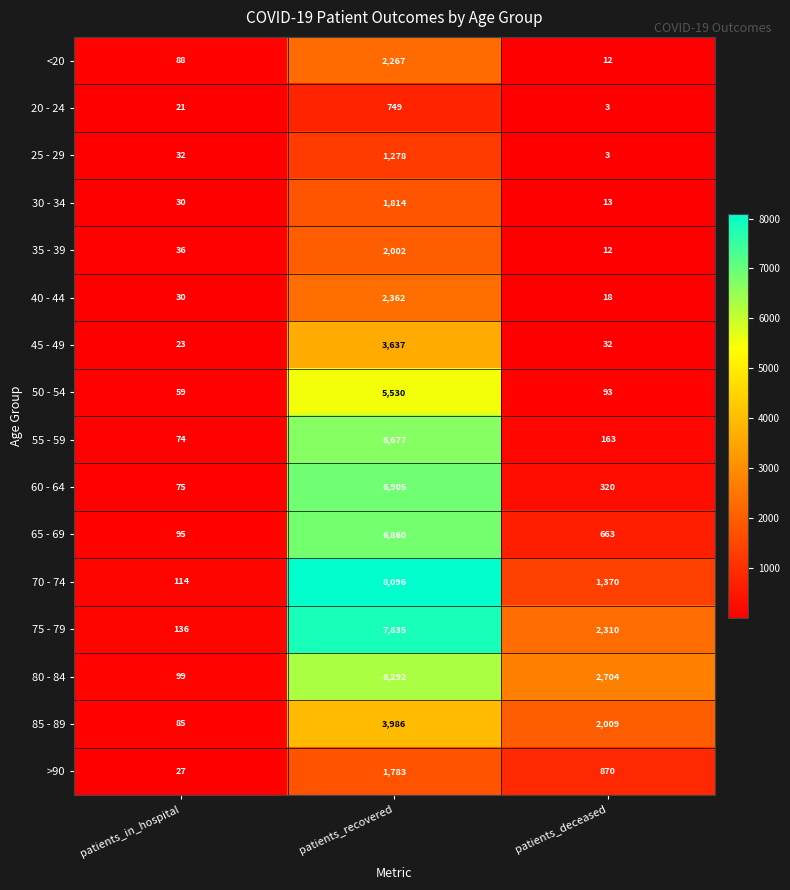

How many distinct data groups are displayed?

16